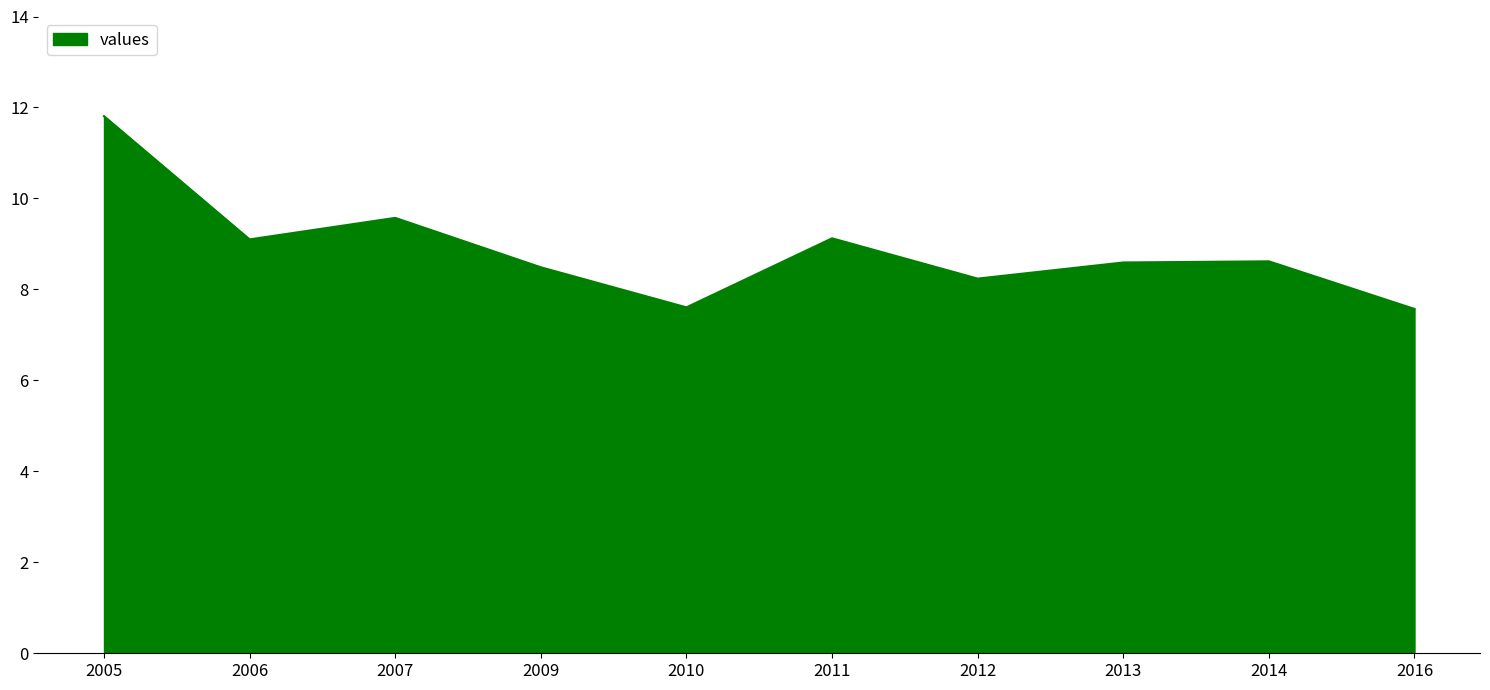

Read the value at 2009.

8.5